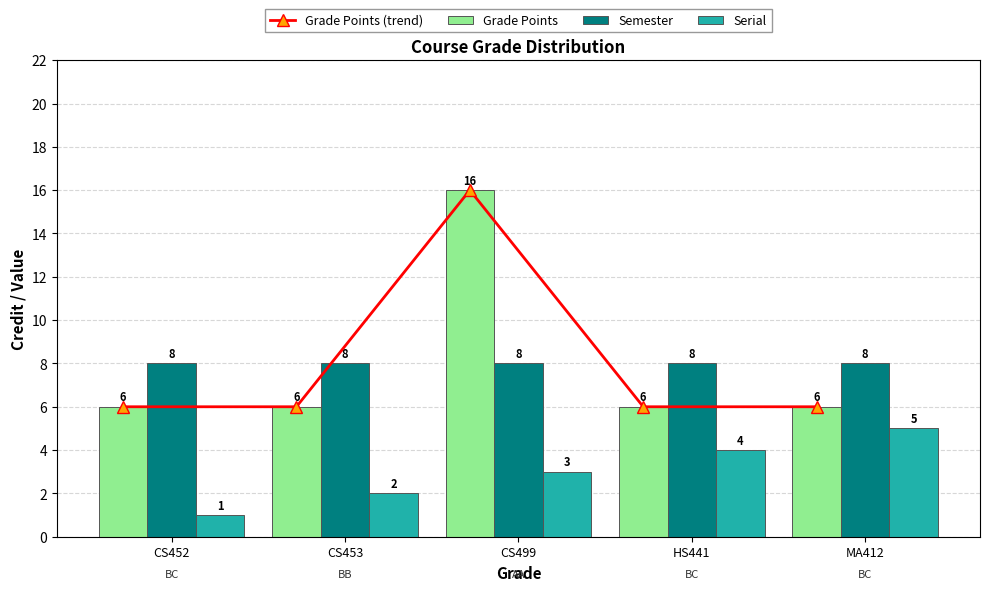

What is the value of the Grade Points (trend) bar at the 2nd from the left?

6